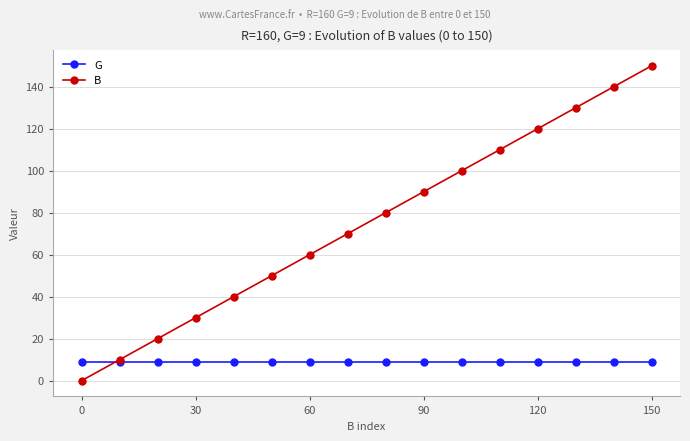

What is the value of the B point at the 14th from the left?

130